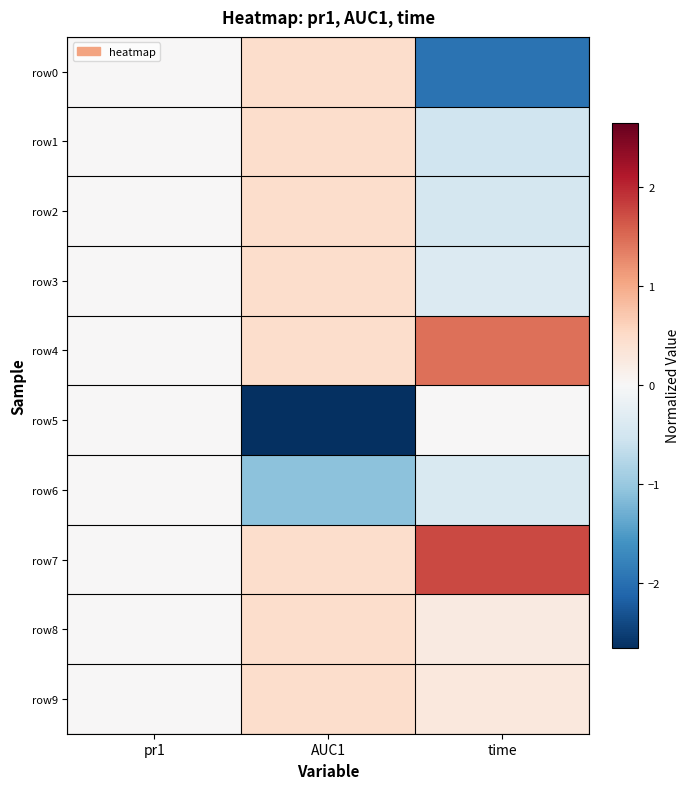

What is the smallest value displayed?

-2.7